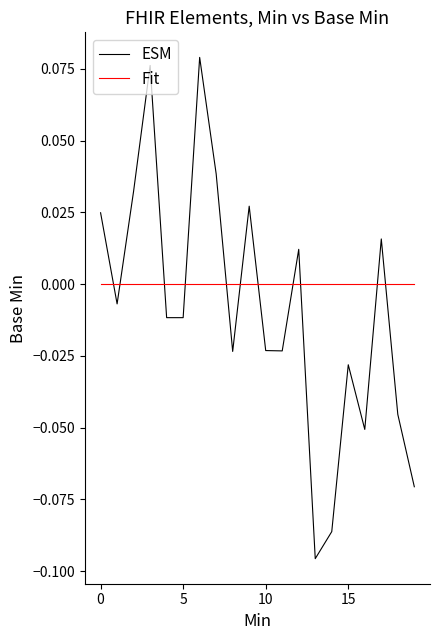

Which series has the largest total across all categories?

Fit